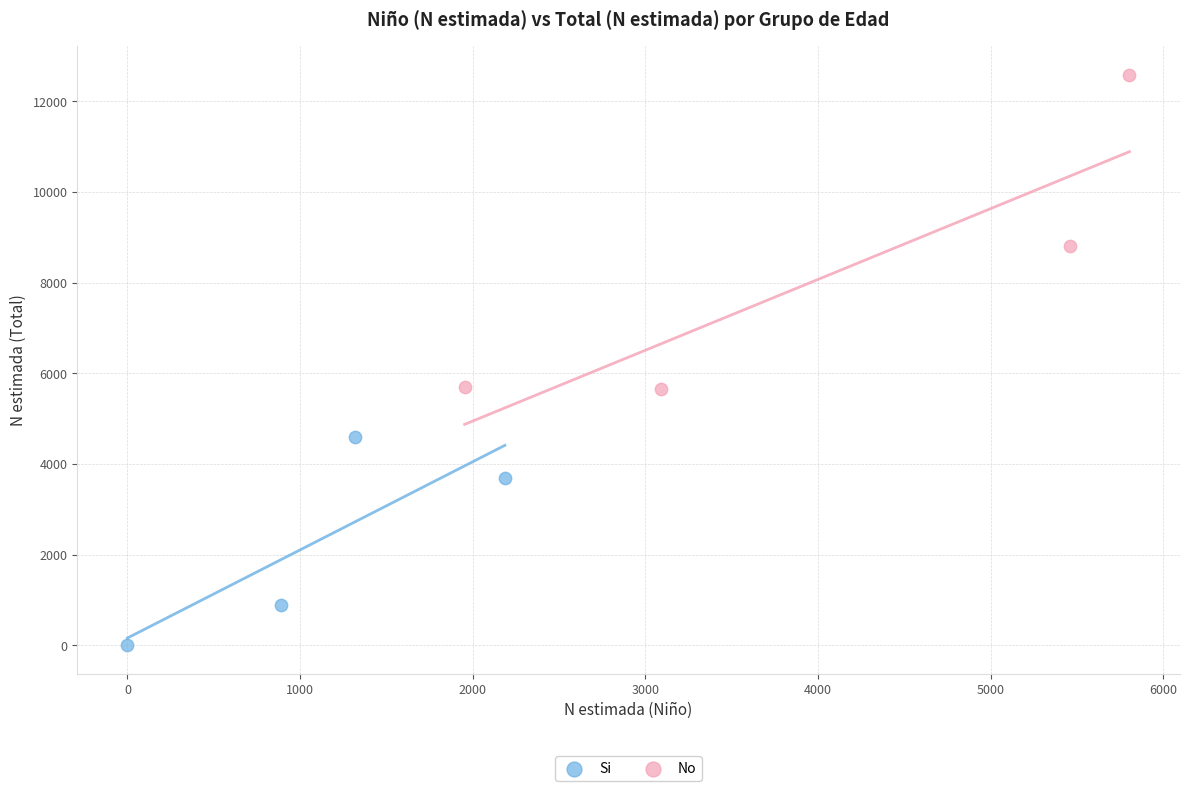

Which series contains the highest Y value?

No